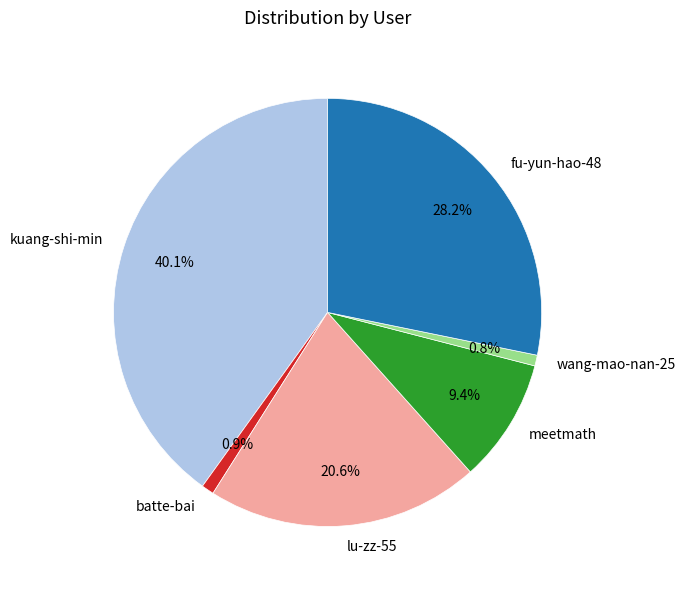

Is there any slice that represents more than half of the pie?

No